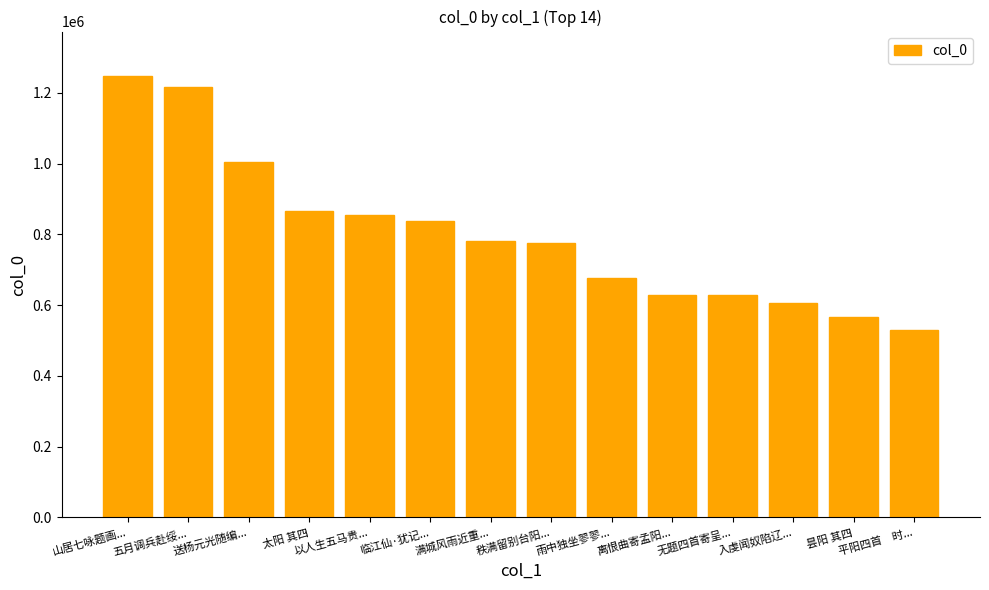

What is the label of the 14th bar from the right?

山居七咏题画...